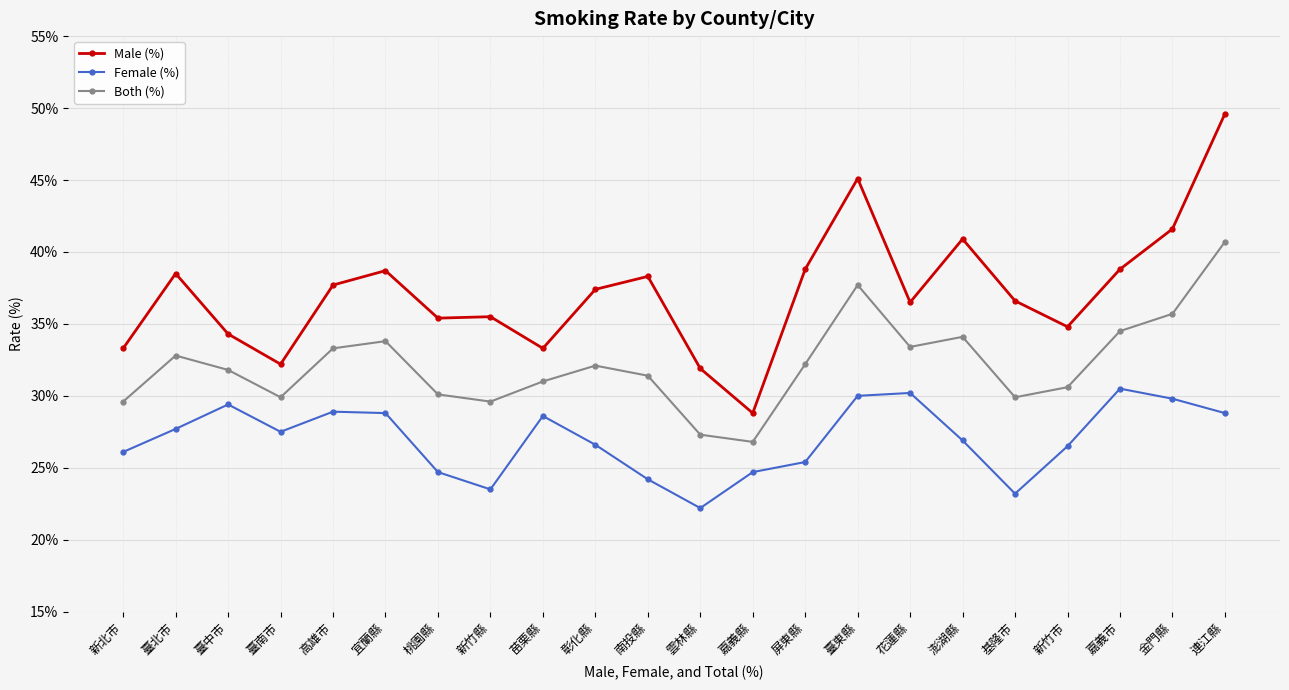

The Female (%) series shows 39.1 at 屏東縣. True or false?

False